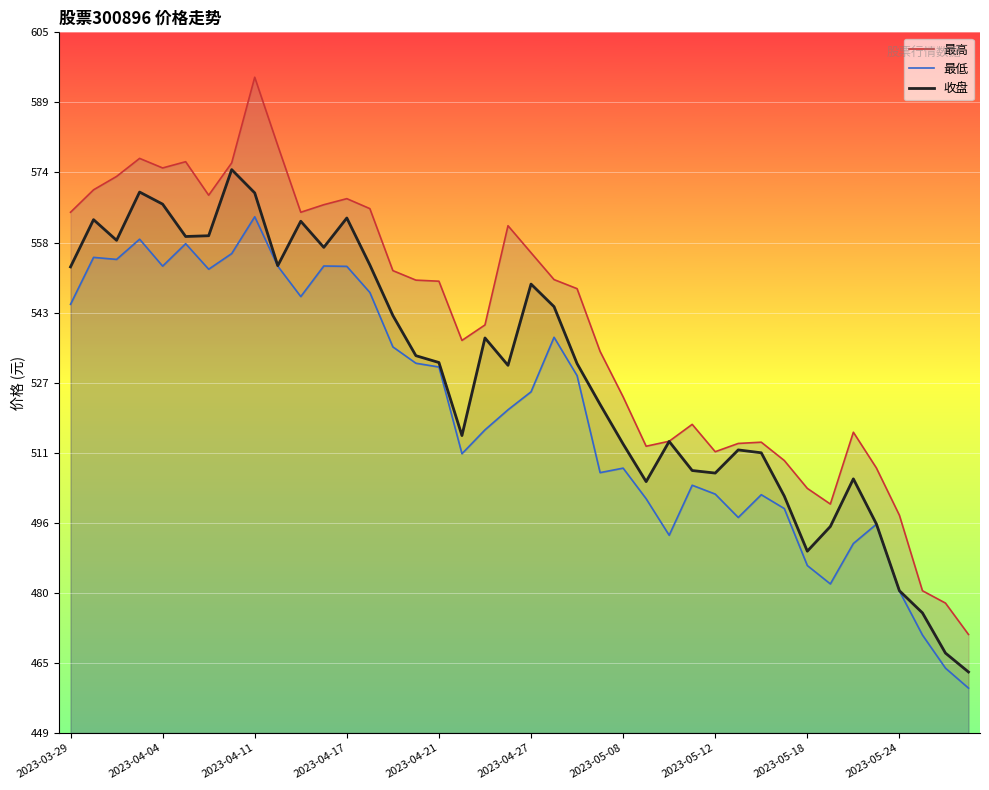

Reading left to right, extract all data points from this chart.

最高: 565.0	570.0	573.0	577.0	574.9	576.3	568.8	576.0	595.1	579.9	565.0	566.7	568.0	565.8	552.0	549.9	549.6	536.5	539.9	562.0	556.0	550.0	548.0	534.0	523.9	512.9	514.0	517.8	511.7	513.5	513.8	509.7	503.5	500.0	516.0	508.0	497.5	480.7	477.9	470.9
最低: 544.5	555.0	554.5	559.0	553.0	558.0	552.3	555.8	564.0	553.0	546.2	553.0	553.0	547.1	535.0	531.4	530.5	511.2	516.5	521.0	525.0	537.1	528.6	507.0	508.0	501.2	493.1	504.2	502.2	497.0	502.1	499.0	486.3	482.2	491.2	495.5	480.6	470.8	463.4	459.0
收盘: 552.8	563.4	558.8	569.5	566.8	559.6	559.8	574.5	569.3	553.1	563.0	557.2	563.7	553.3	542.0	533.0	531.5	515.3	537.0	530.9	549.0	544.0	531.3	522.2	513.4	505.0	514.0	507.5	506.9	512.1	511.4	501.8	489.5	495.0	505.6	495.6	480.7	475.8	466.8	462.6